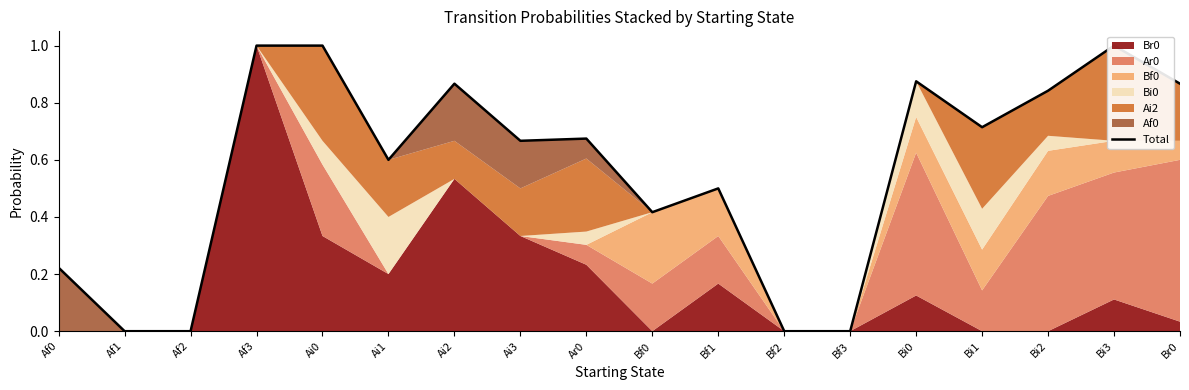

Rank the categories by value from highest to lowest.

Af3, Ai0, Bi3, Bi0, Ai2, Br0, Bi2, Bi1, Ar0, Ai3, Ai1, Bf1, Bf0, Af0, Af1, Af2, Bf2, Bf3